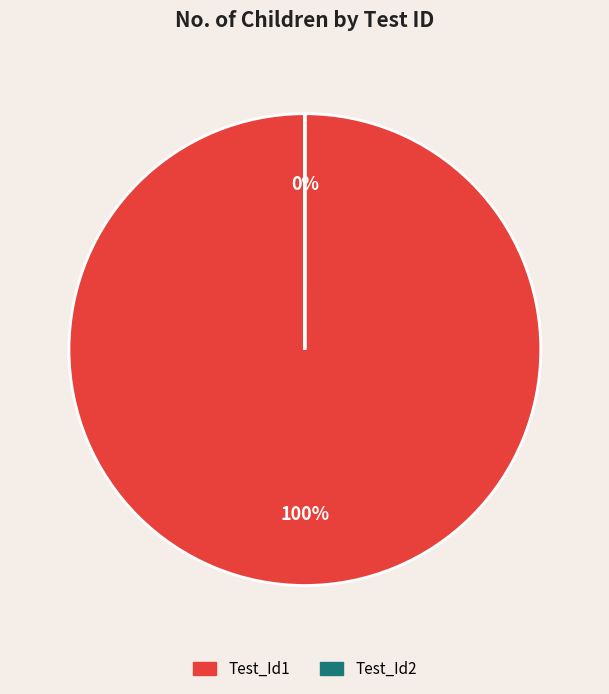

To the nearest percent, what is the combined percentage of Test_Id1 and Test_Id2?

100%